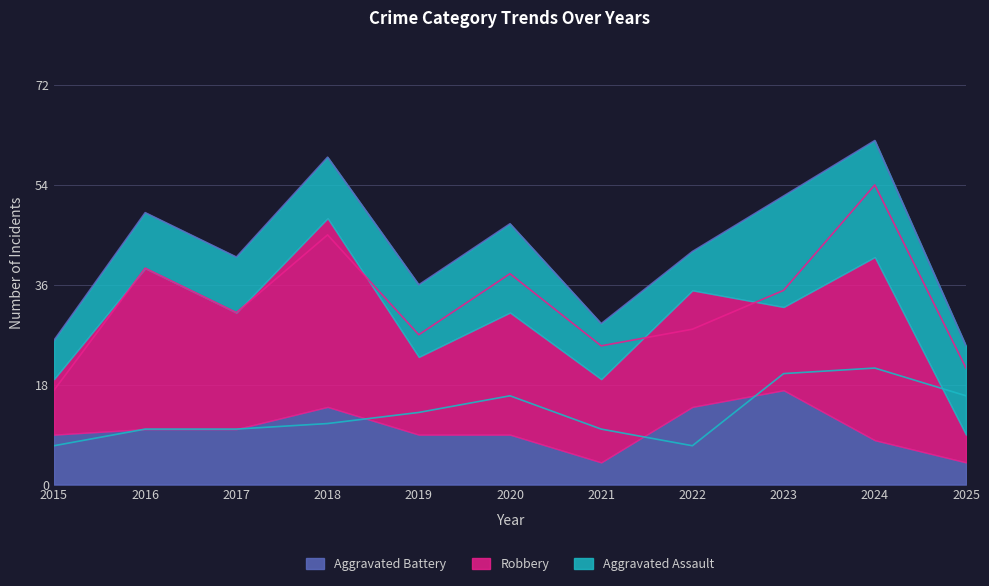

The value of Aggravated Battery at 2019 is 13. True or false?

False